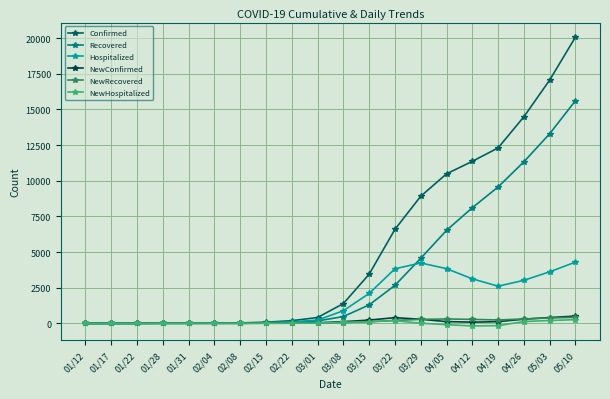

Between 04/26 and 05/03, which series saw the biggest shift?

Confirmed